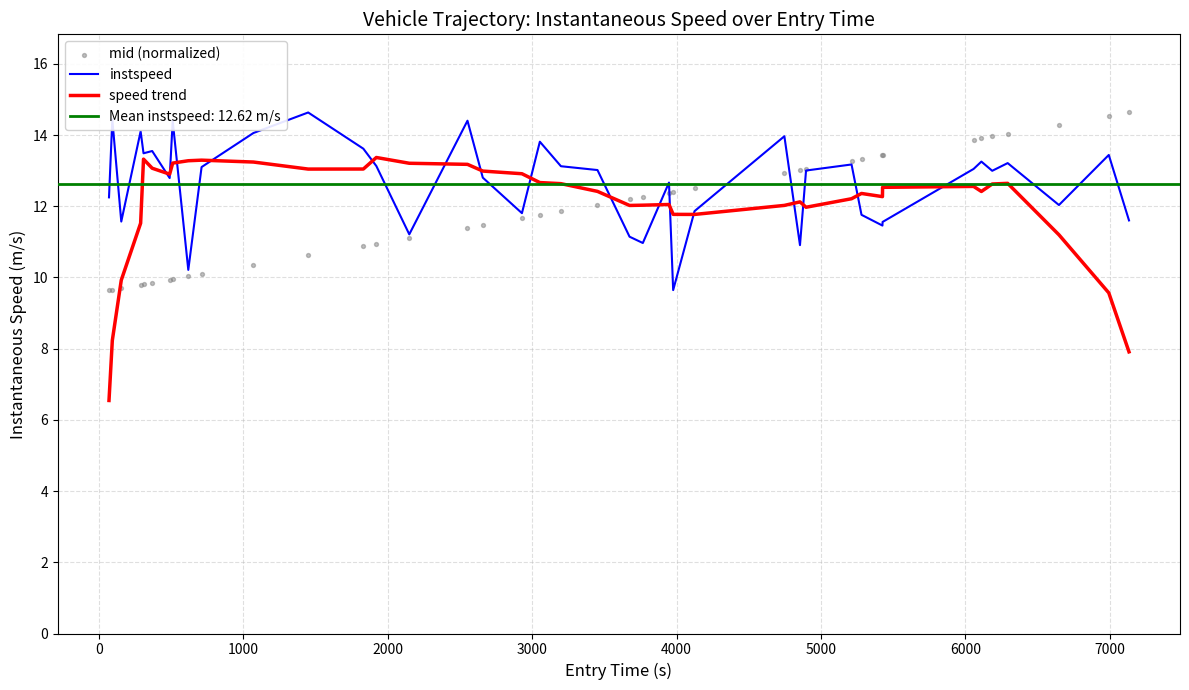

Which series has the widest spread of Y values?

speed trend